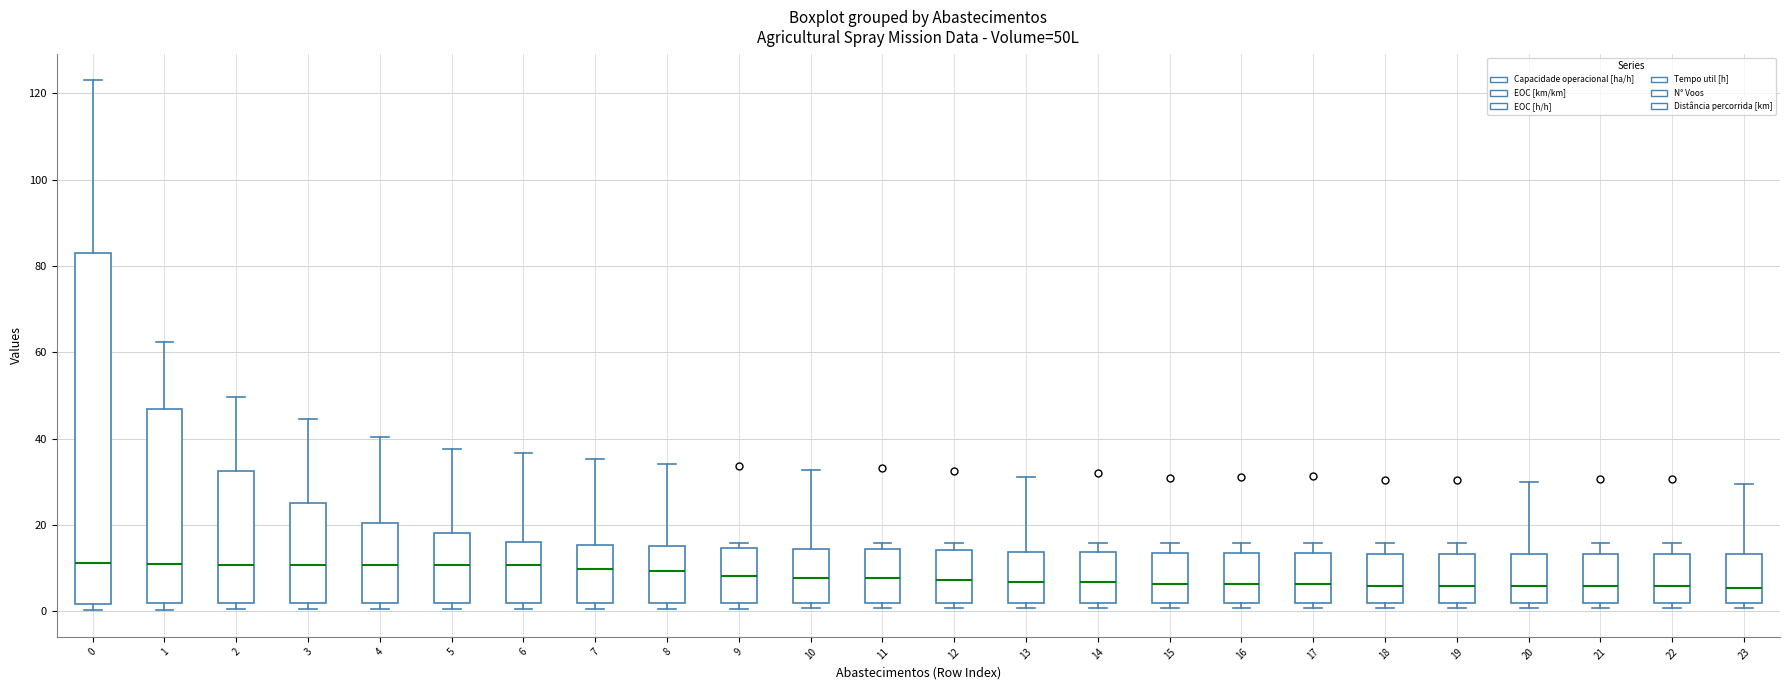

Reading left to right, read every box against the y-axis: the position of its median line, the range the box covers, and the ends of its whiskers. The values are not printed on the chart, so give them approximately, as read against the axis.

0: median 12, box 2 to 84, whiskers 0 to 124
1: median 10, box 2 to 46, whiskers 0 to 62
2: median 10, box 2 to 32, whiskers 0 to 50
3: median 10, box 2 to 26, whiskers 0 to 44
4: median 10, box 2 to 20, whiskers 0 to 40
5: median 10, box 2 to 18, whiskers 0 to 38
6: median 10, box 2 to 16, whiskers 0 to 36
7: median 10, box 2 to 16, whiskers 0 to 36
8: median 10, box 2 to 16, whiskers 0 to 34
9: median 8, box 2 to 14, whiskers 0 to 16
10: median 8, box 2 to 14, whiskers 0 to 32
11: median 8, box 2 to 14, whiskers 0 to 16
12: median 8, box 2 to 14, whiskers 0 to 16
13: median 6, box 2 to 14, whiskers 0 to 32
14: median 6, box 2 to 14, whiskers 0 to 16
15: median 6, box 2 to 14, whiskers 0 to 16
16: median 6, box 2 to 14, whiskers 0 to 16
17: median 6, box 2 to 14, whiskers 0 to 16
18: median 6, box 2 to 14, whiskers 0 to 16
19: median 6, box 2 to 14, whiskers 0 to 16
20: median 6, box 2 to 14, whiskers 0 to 30
21: median 6, box 2 to 14, whiskers 0 to 16
22: median 6, box 2 to 14, whiskers 0 to 16
23: median 6, box 2 to 14, whiskers 0 to 30